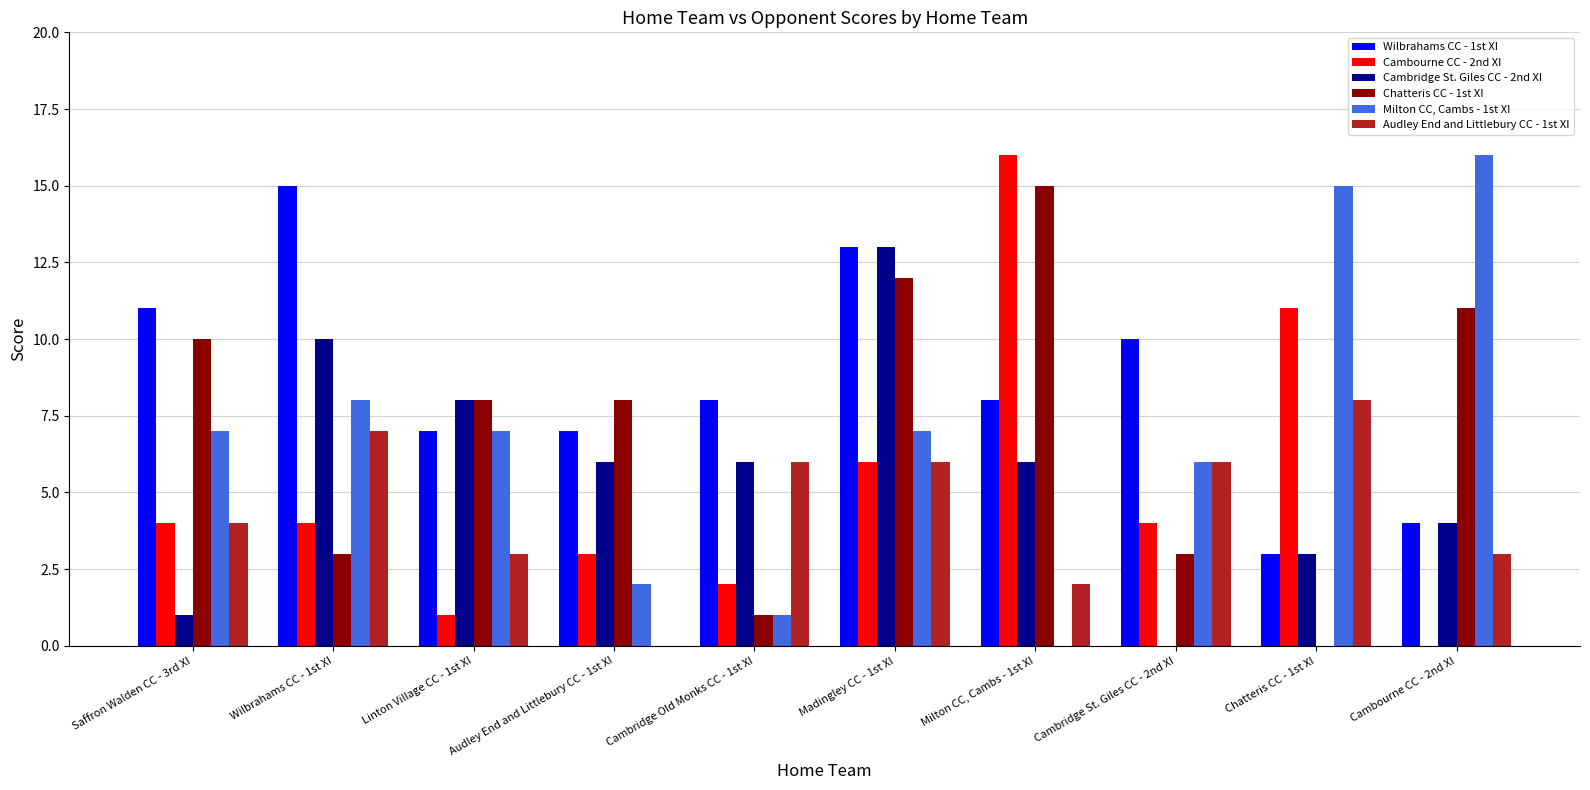

Between Saffron Walden CC - 3rd XI and Cambridge Old Monks CC - 1st XI, which series saw the biggest shift?

Chatteris CC - 1st XI